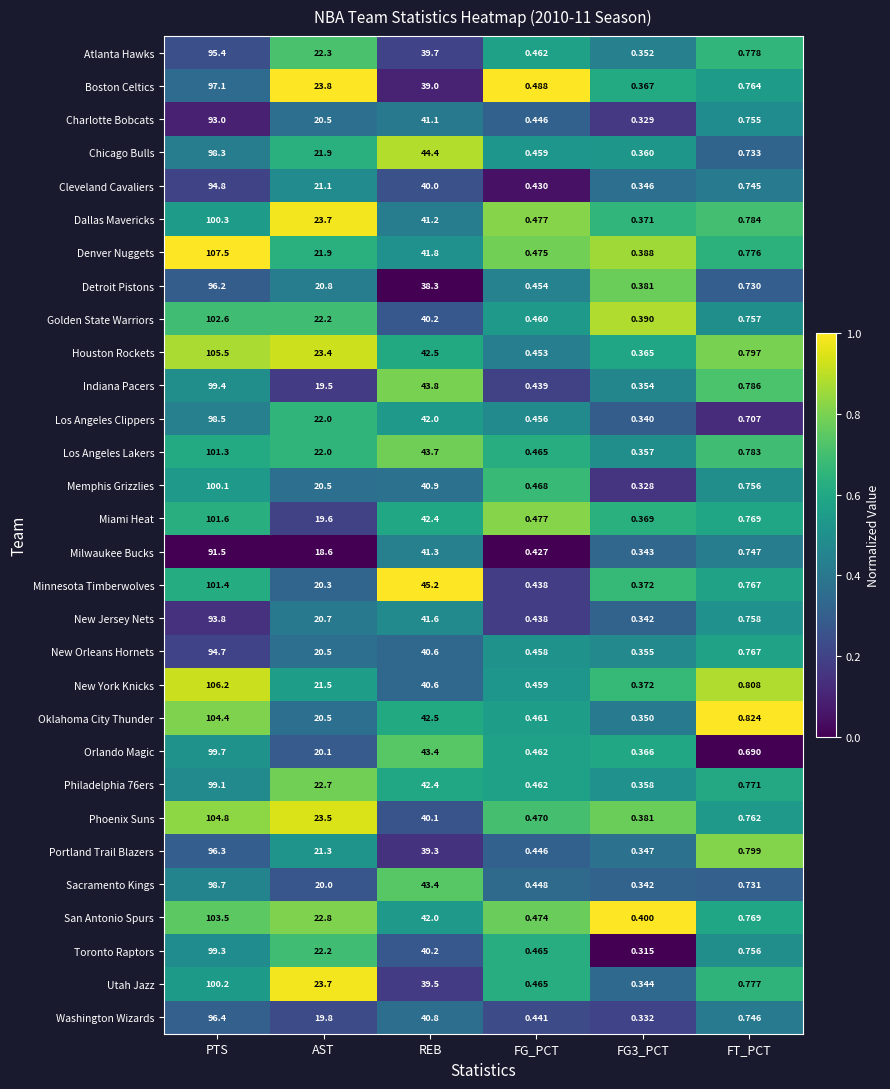

At which category is the sum across all series the highest?

PTS